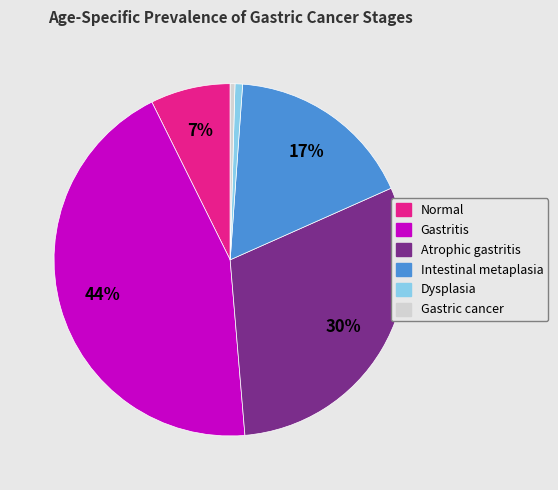

To the nearest percent, what is the average slice percentage?

17%